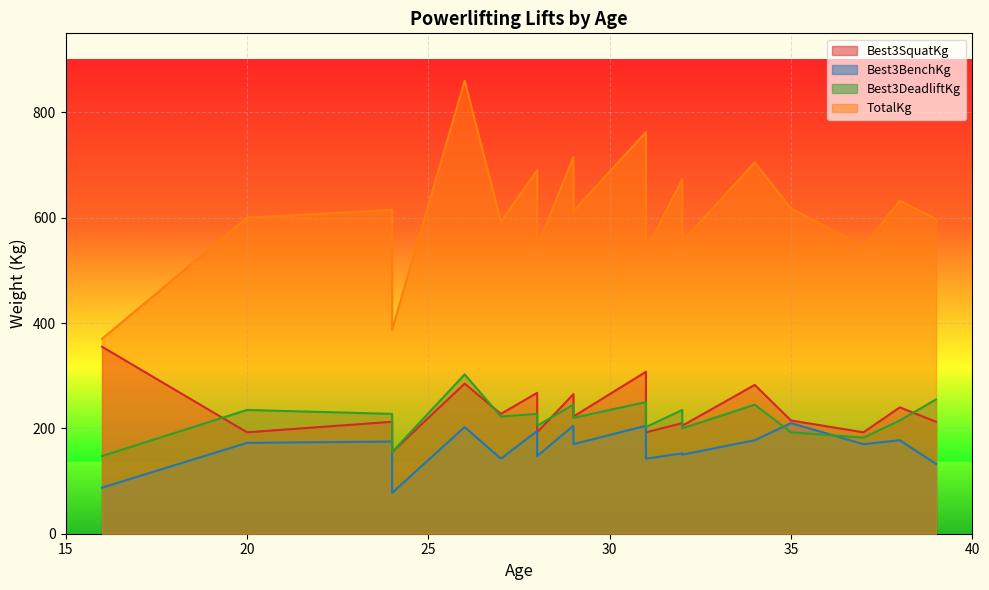

At how many categories does at least one series exceed 108?

20